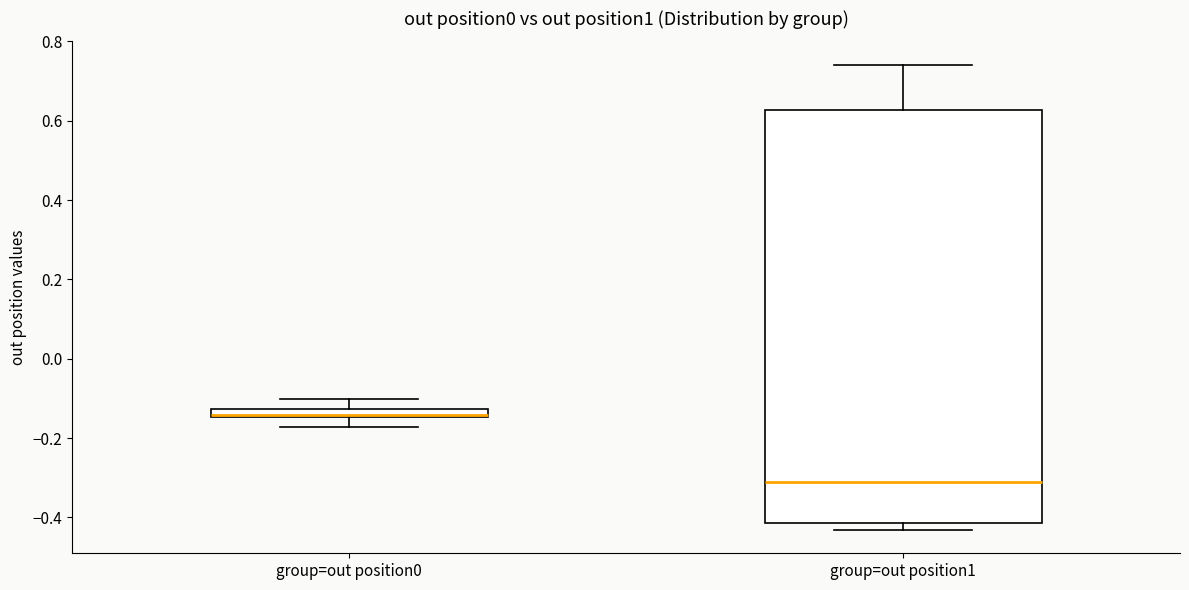

Where is the lower edge of the box for group=out position0 on the y-axis? The values are not printed on the chart, so give them approximately, as read against the axis.

-0.14